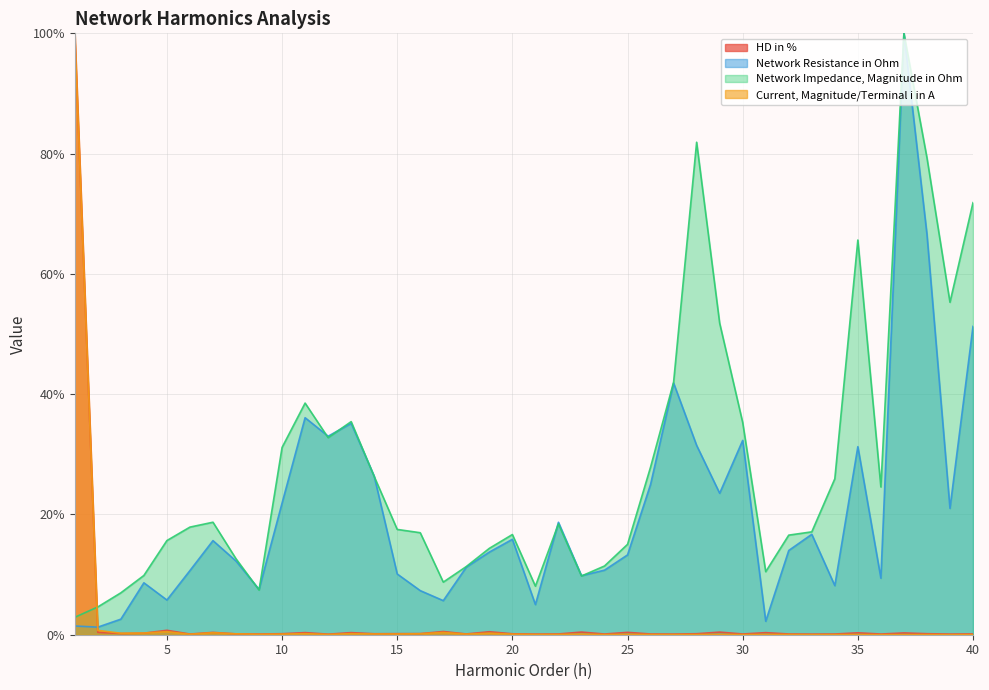

At how many categories does at least one series exceed 82?

2